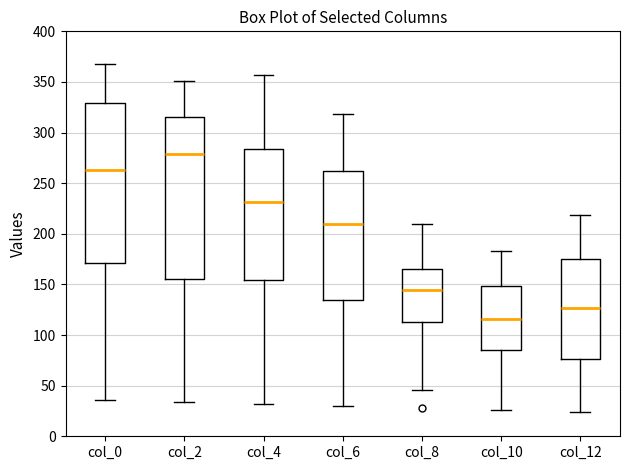

Which box has the lowest median line?

col_10